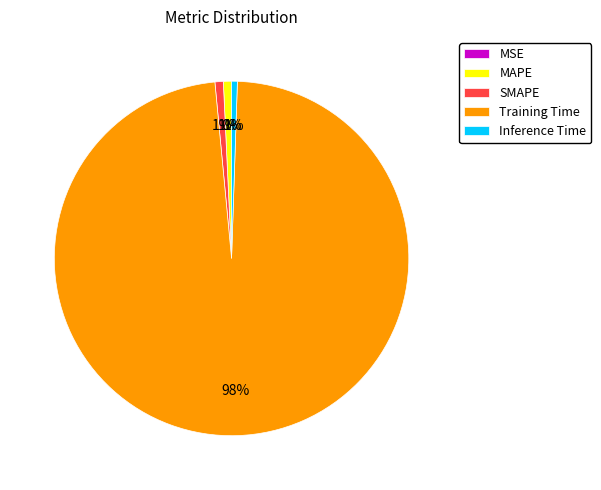

Which slice is the largest?

Training Time